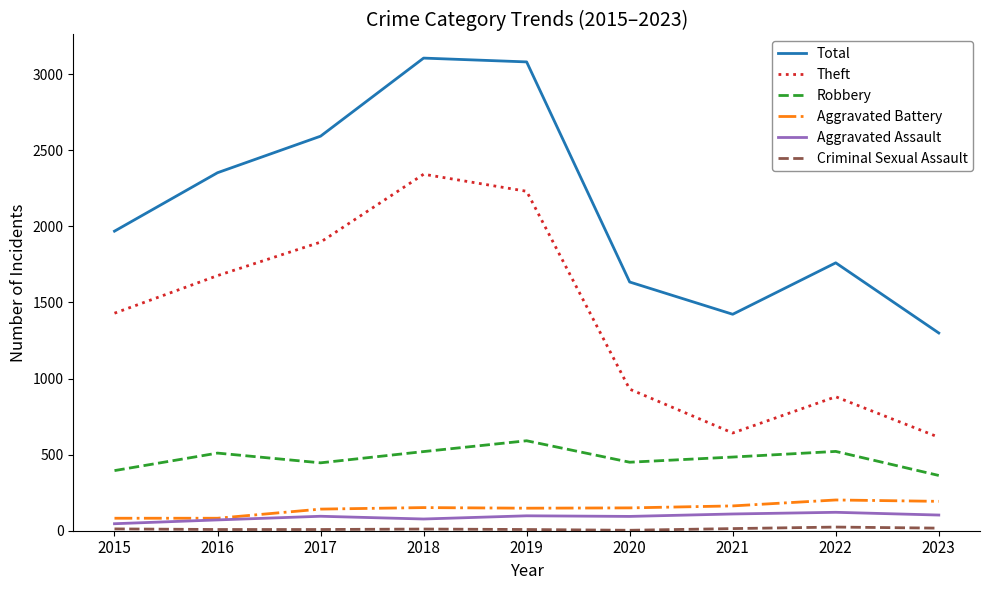

True or false: Robbery and Aggravated Battery intersect in this chart.

False